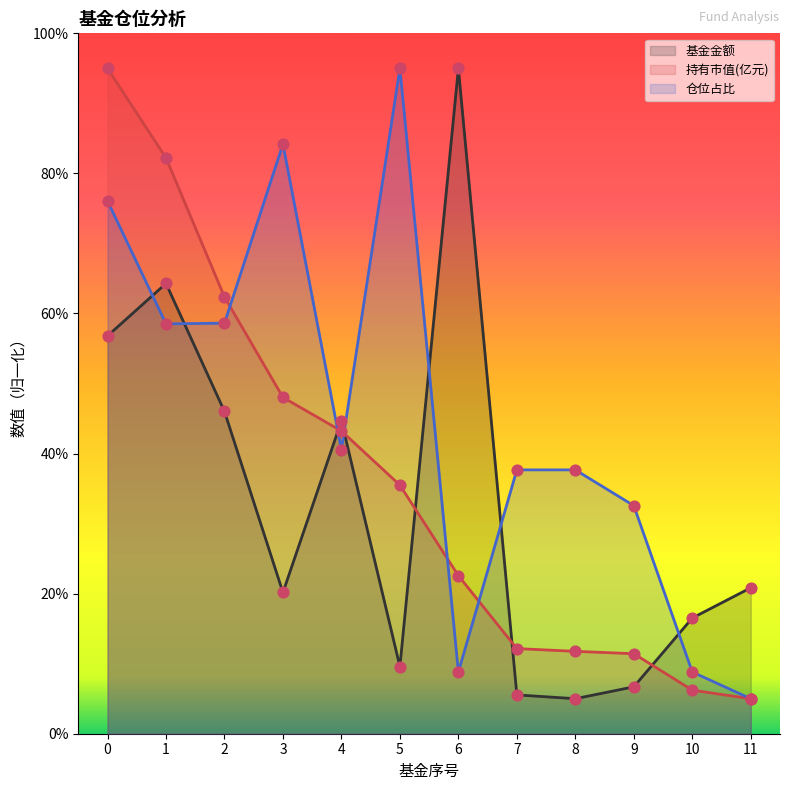

Which series reaches the maximum Y coordinate?

基金金额